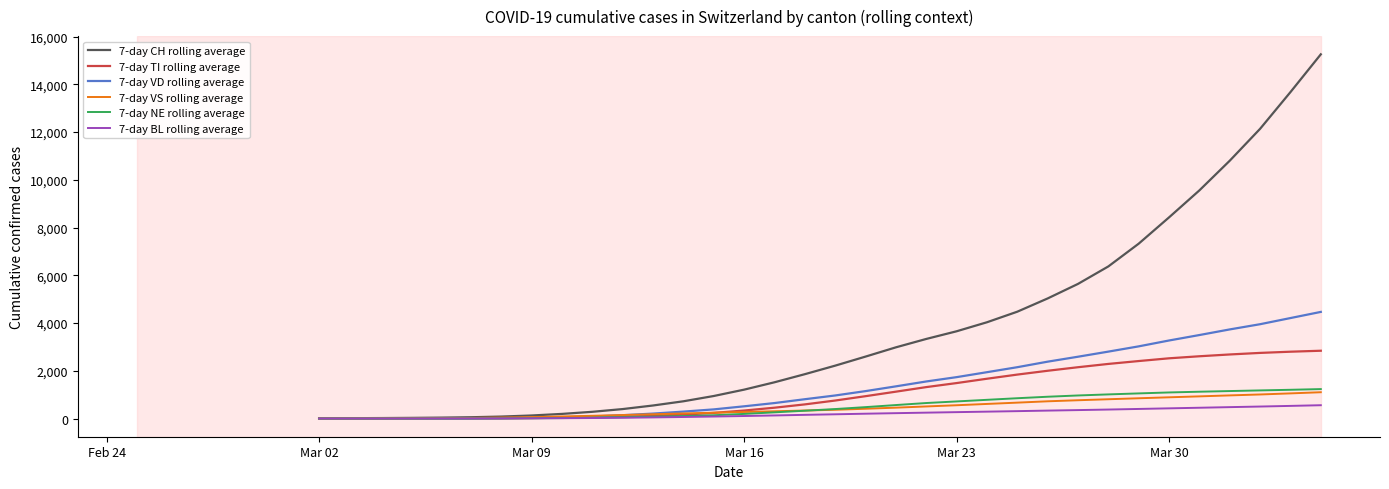

What is the greatest value displayed?

15258.6